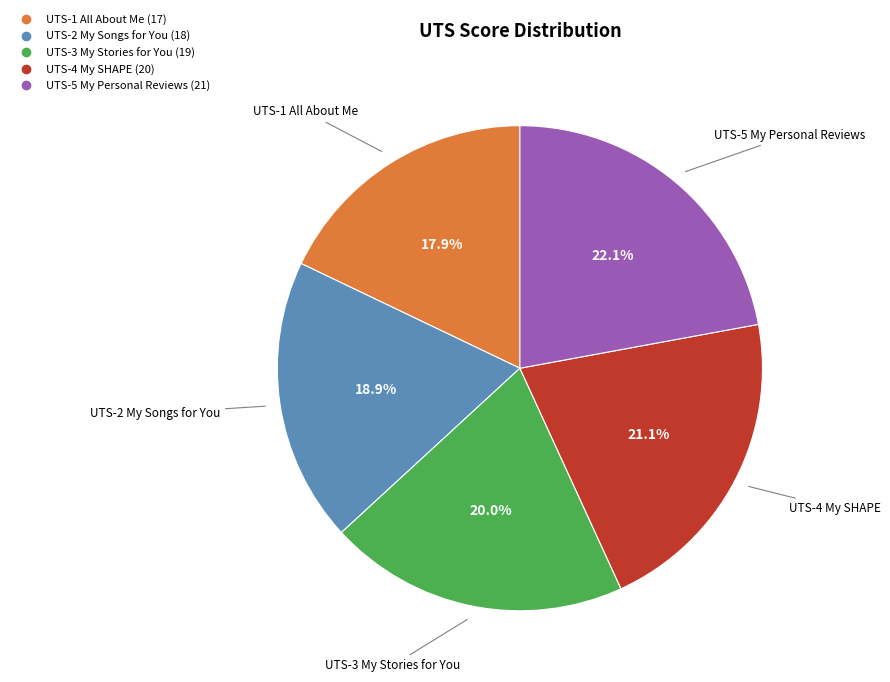

What percentage is the UTS-2 My Songs for You slice, to the nearest percent?

19%